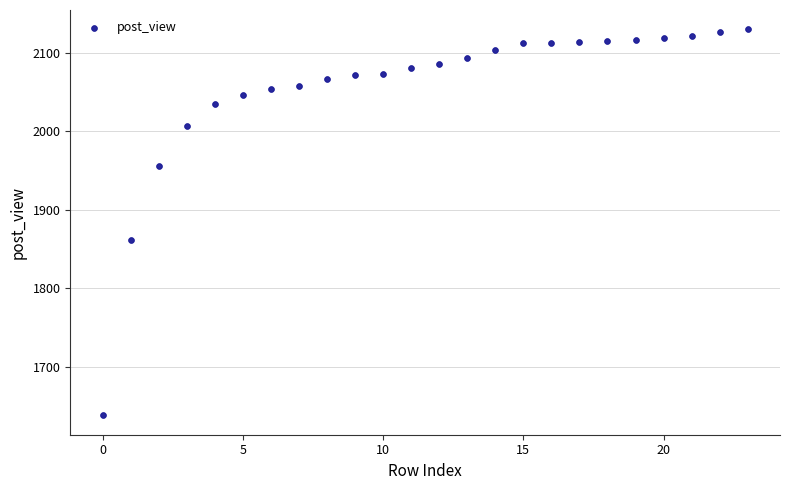

What is the range of Y values (max minus min)?

492